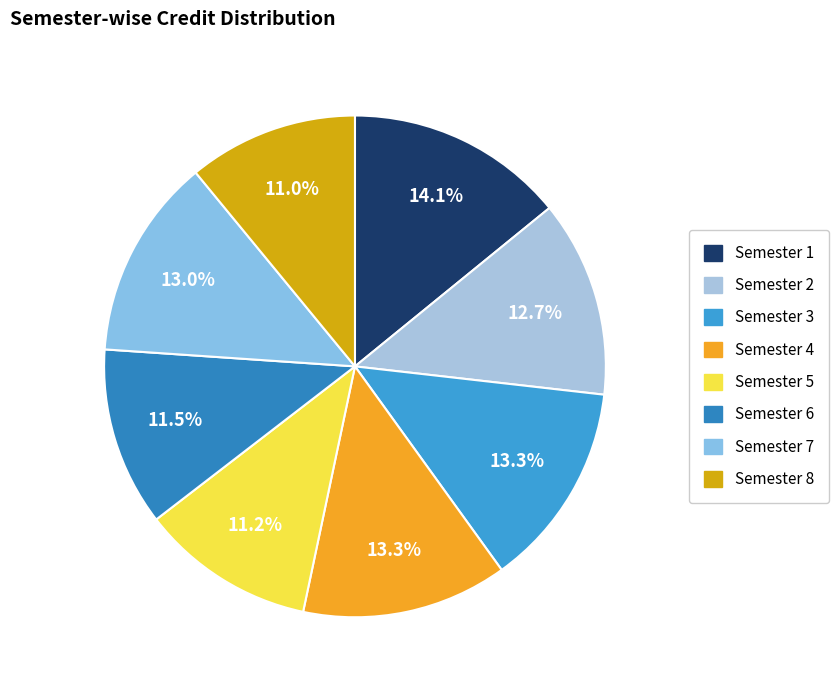

How many slices are in this pie chart?

8